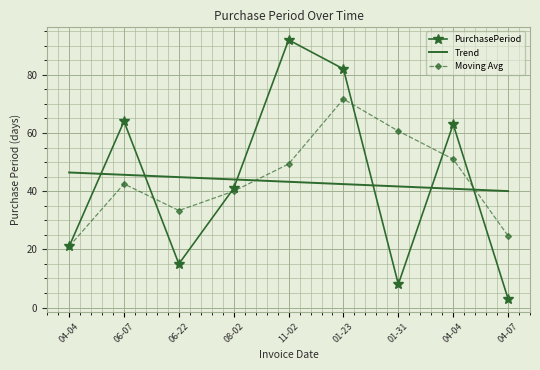

What is the label of the 7th point from the left?

01-31